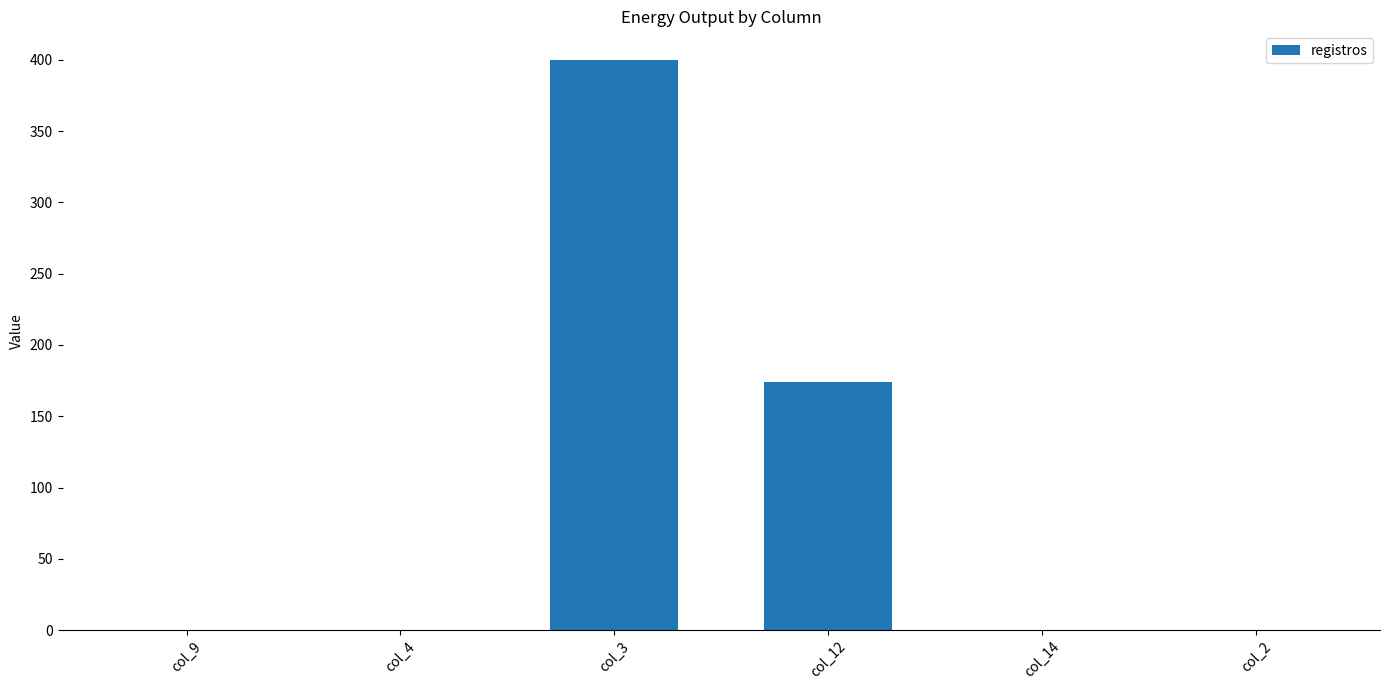

What is the change in value from col_3 to col_14?

-400.0